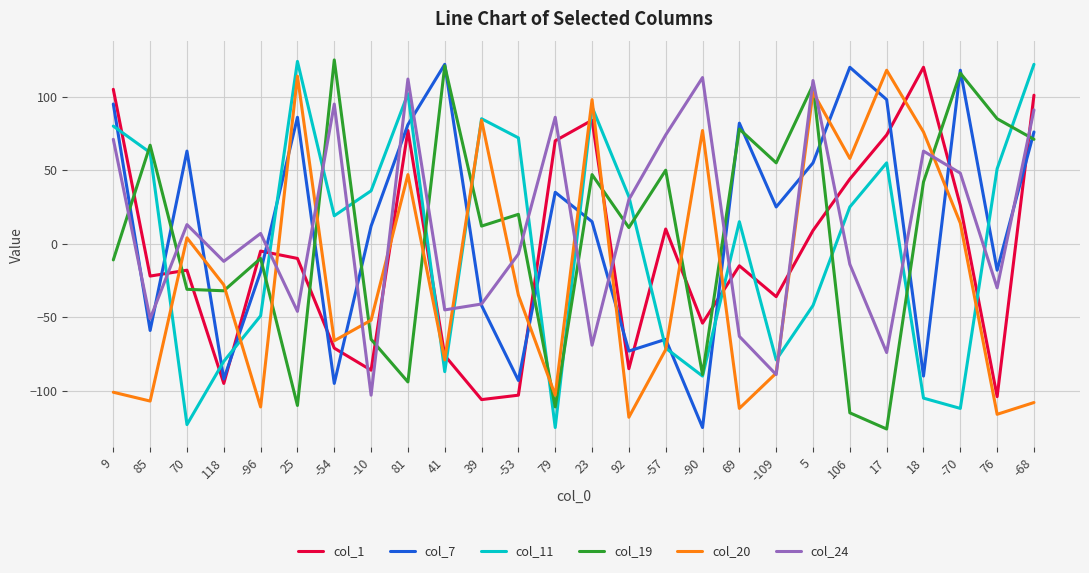

What is the average value of the col_19 series?

8